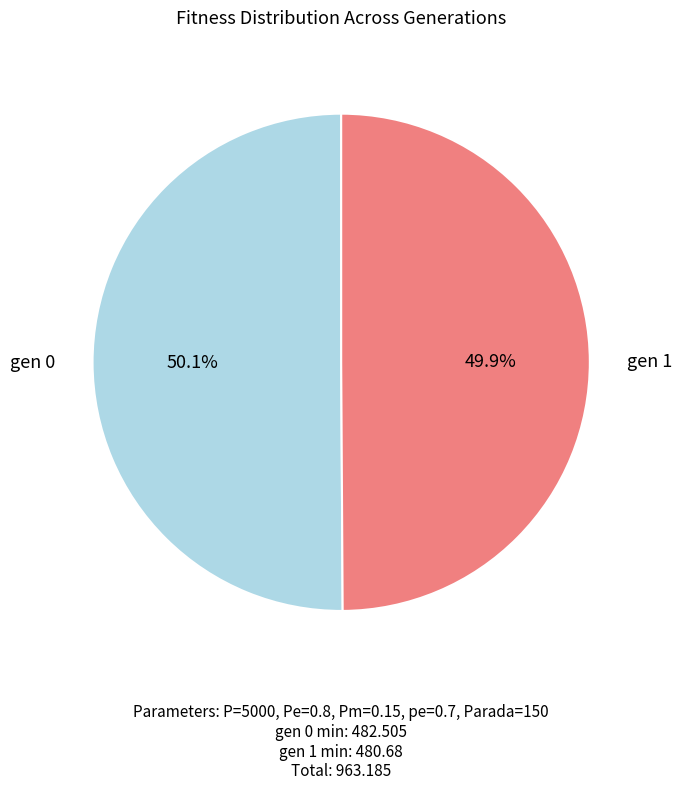

Does any single category account for the majority?

Yes